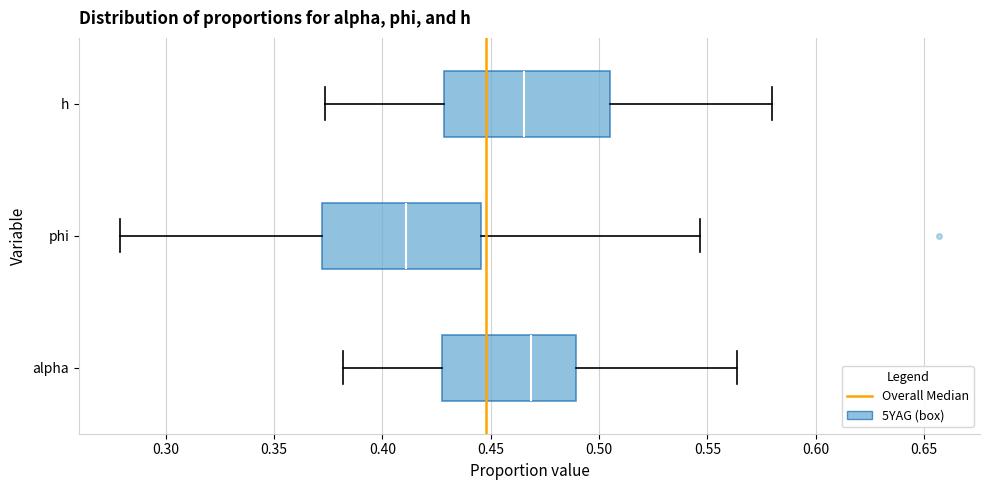

Reading bottom to top, read every box against the x-axis: the position of its median line, the range the box covers, and the ends of its whiskers. The values are not printed on the chart, so give them approximately, as read against the axis.

alpha: median 0.470, box 0.430 to 0.490, whiskers 0.380 to 0.565
phi: median 0.410, box 0.370 to 0.445, whiskers 0.280 to 0.545
h: median 0.465, box 0.430 to 0.505, whiskers 0.375 to 0.580